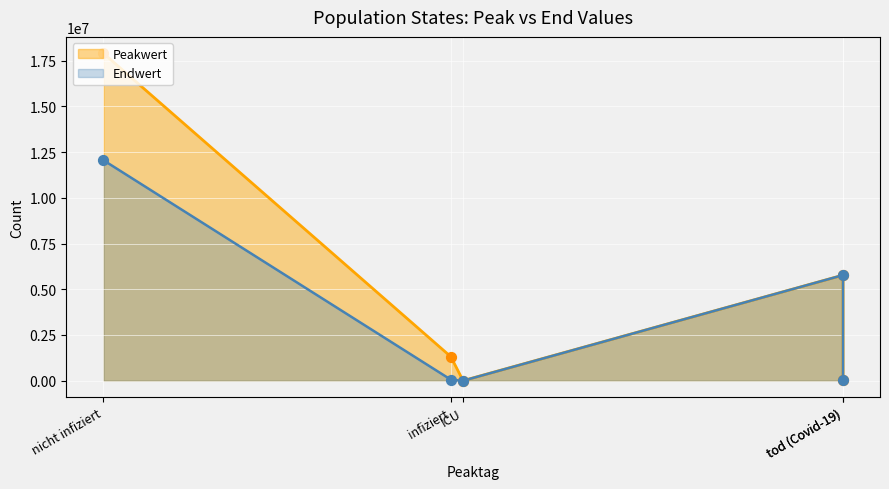

Which series has the widest spread of Y values?

Peakwert